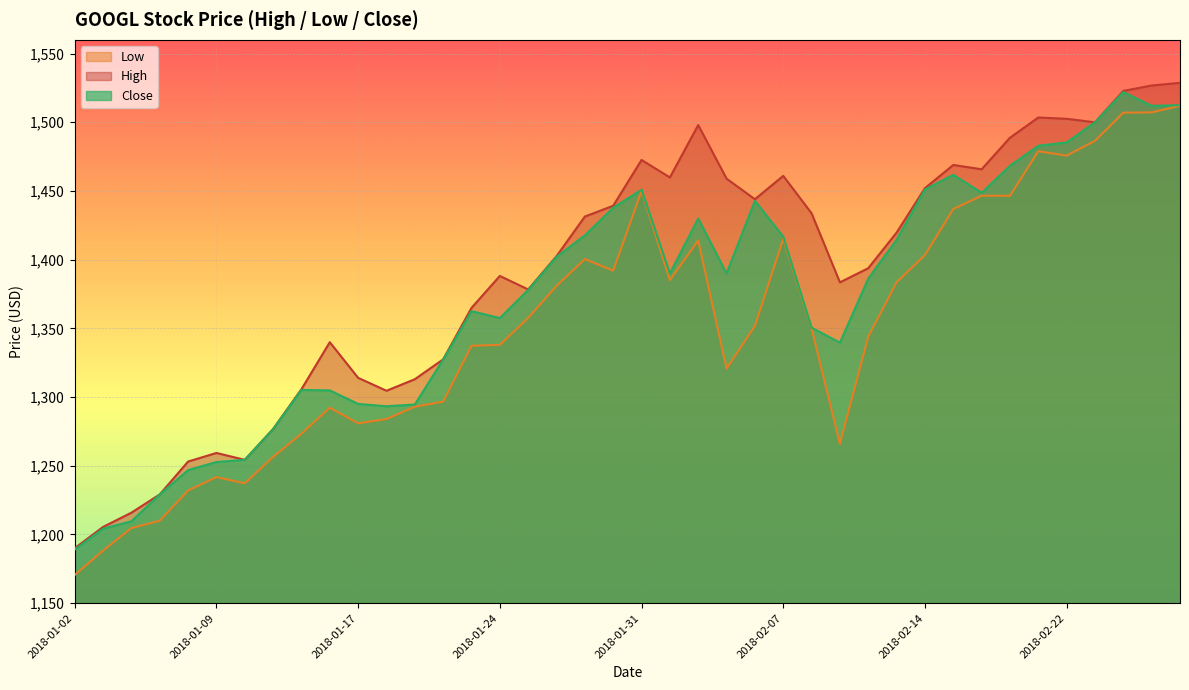

What is the average value of the Close series?

1372.4